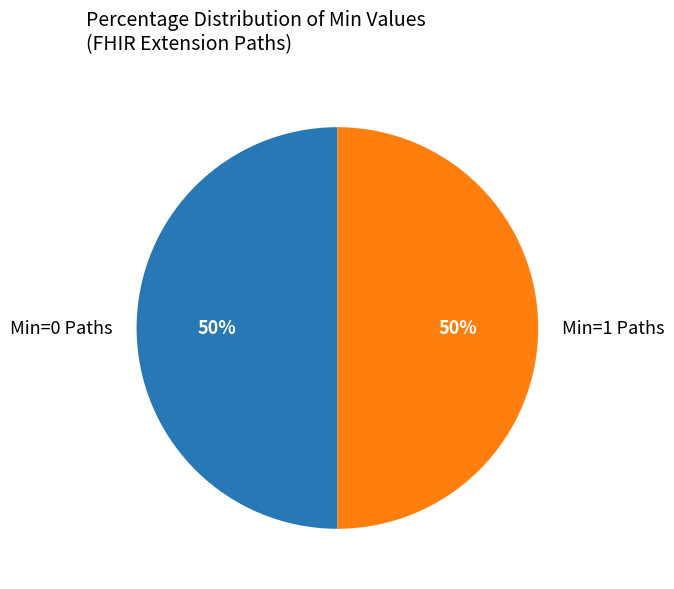

Is it true that Min=0 Paths is 59% of the pie?

False